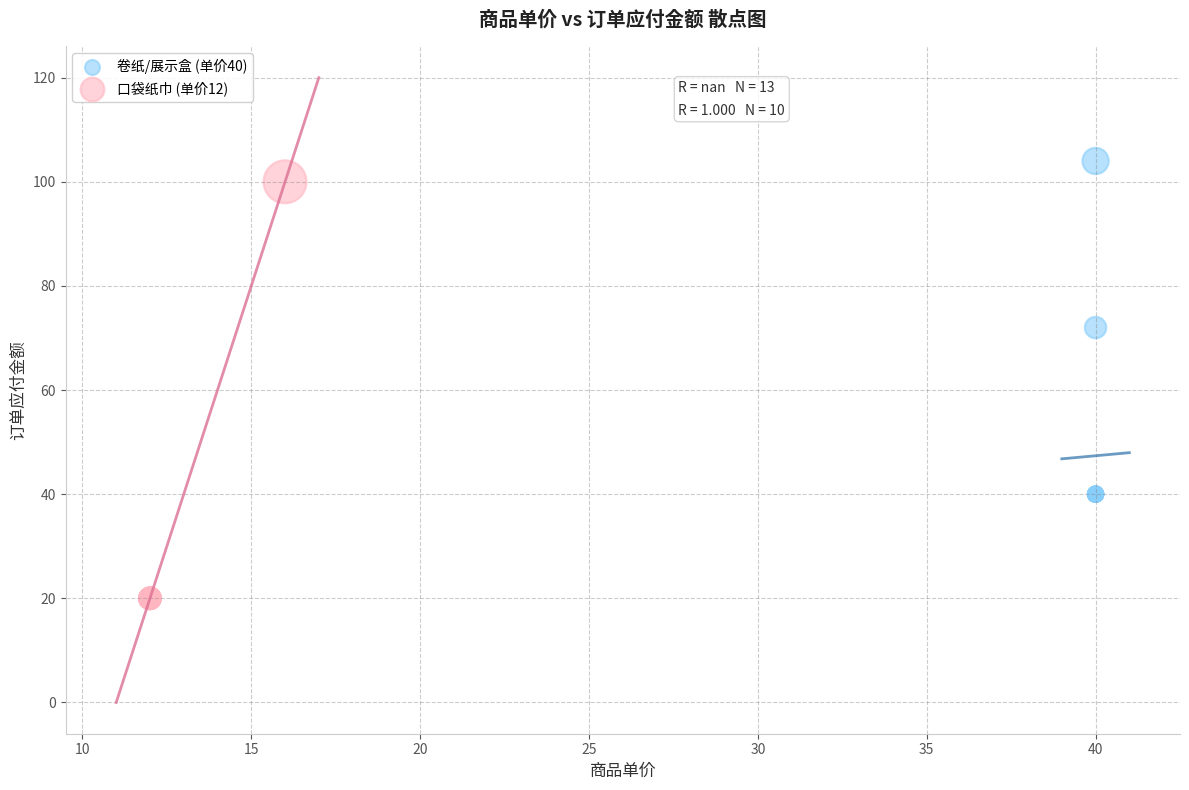

Which series reaches the minimum Y coordinate?

口袋纸巾 (单价12)